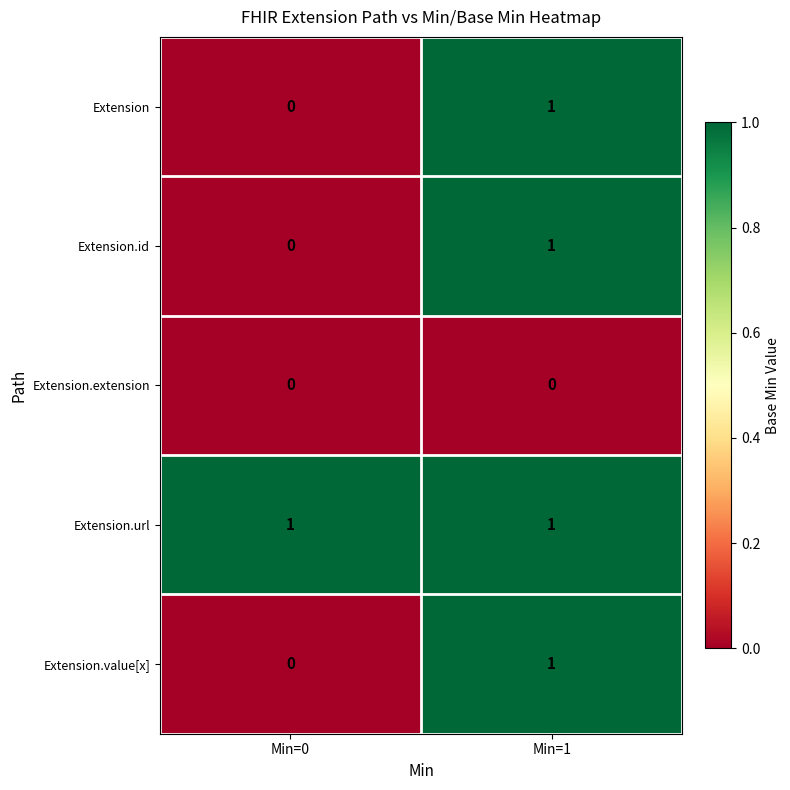

Is it true that Extension equals 1 at Min=1?

True